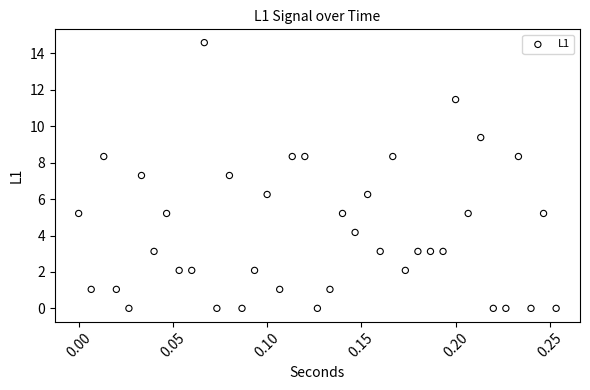

What is the range of X values (max minus min)?

0.3